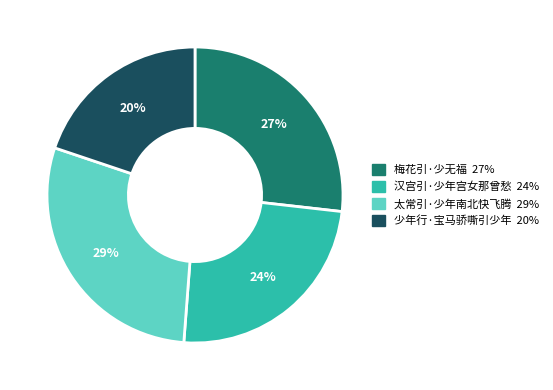

The 少年行·宝马骄嘶引少年 slice represents 31% of the pie. True or false?

False